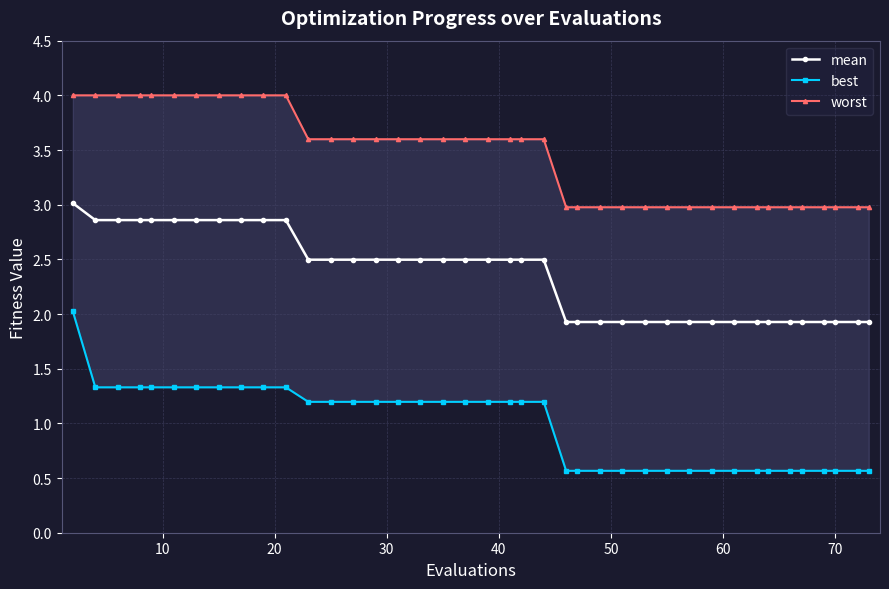

What is the sum of all mean values?

94.3